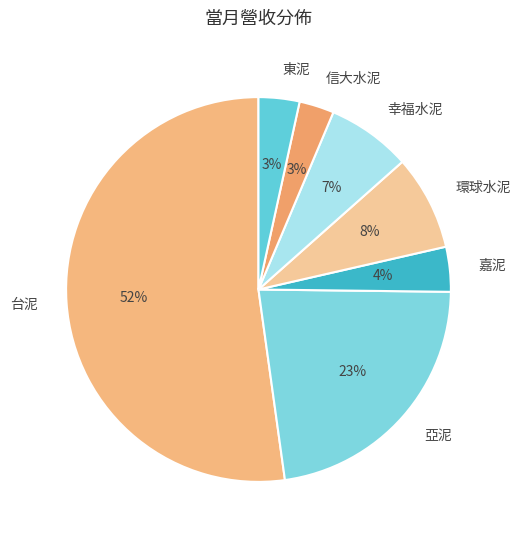

Is it true that 台泥 is 52% of the pie?

True